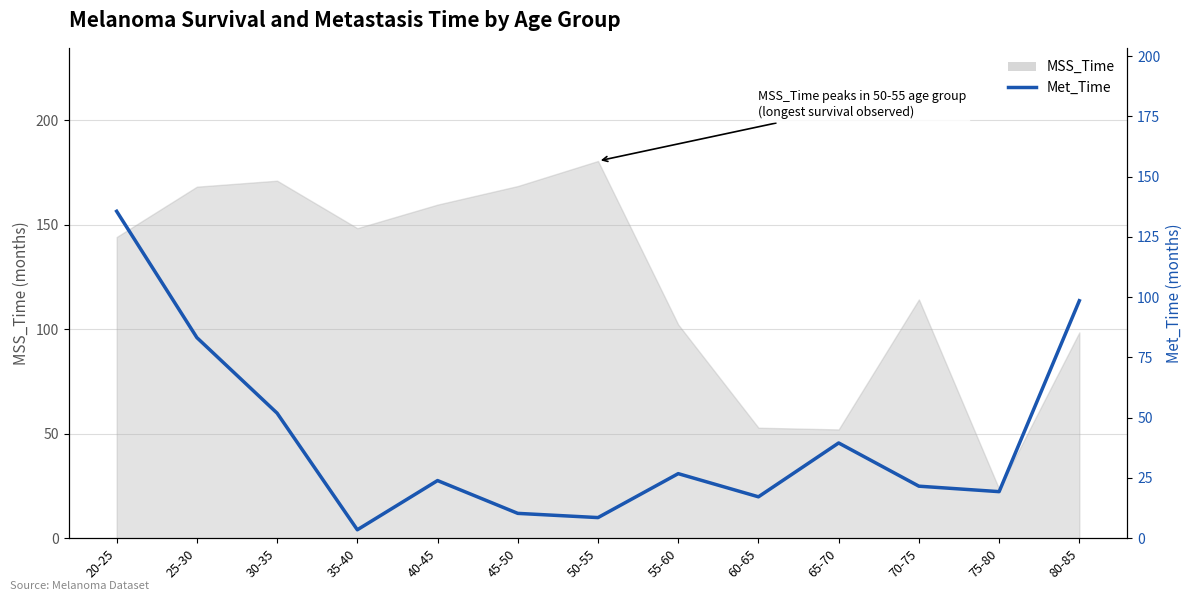

How many lines are shown in the chart?

1